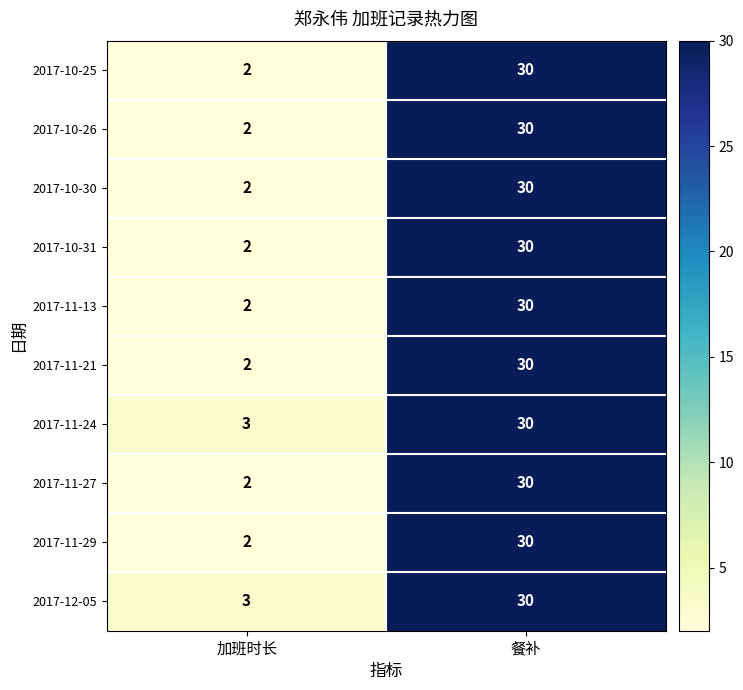

At which label does 2017-10-31 reach its minimum?

加班时长